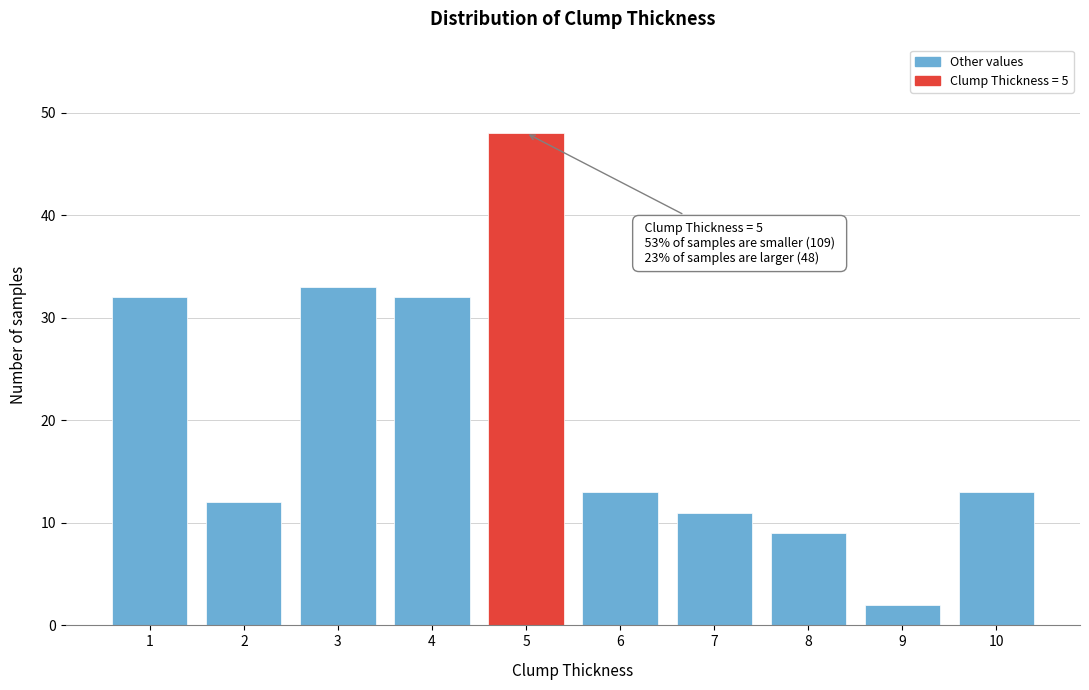

Reading left to right, list all the values displayed in this chart.

1=32	2=12	3=33	4=32	5=48	6=13	7=11	8=9	9=2	10=13